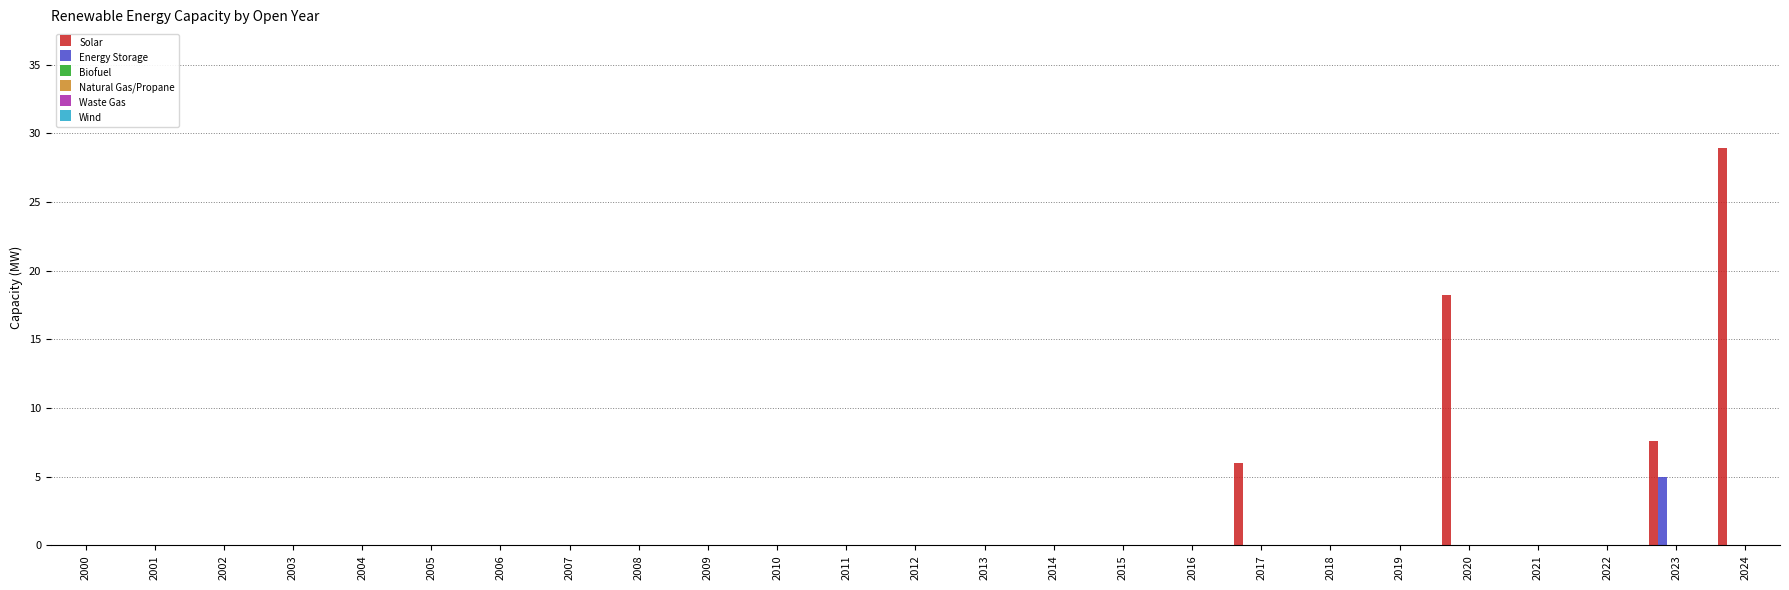

What is the maximum value shown in the chart?

28.9